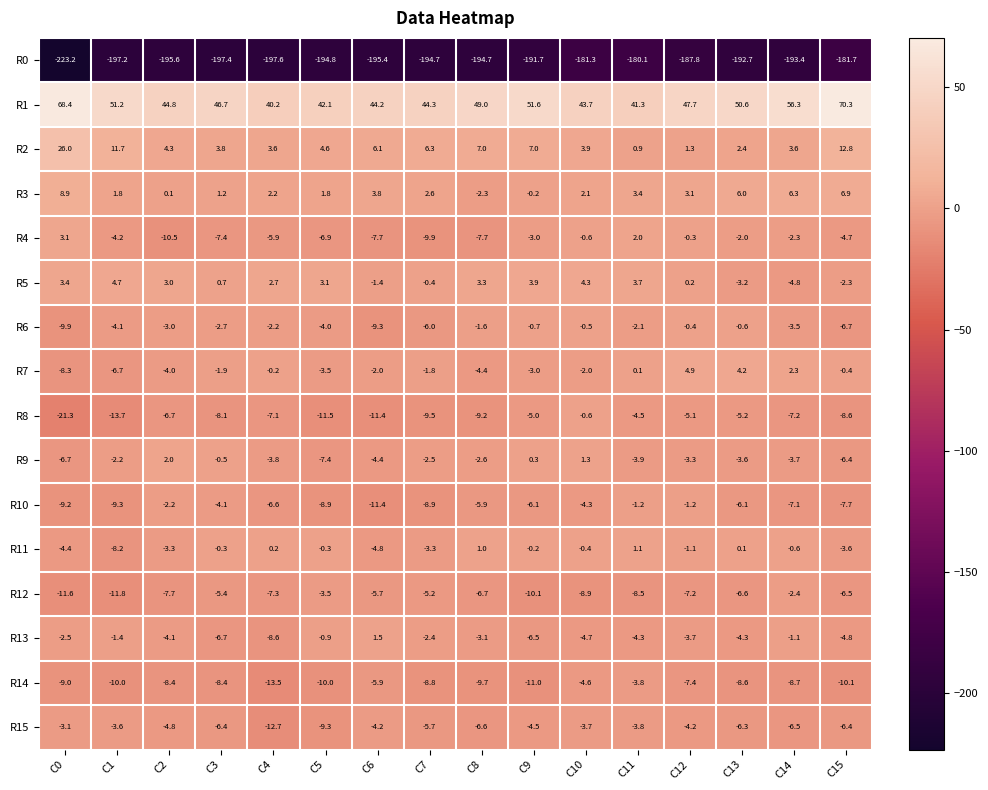

Where is R2 nearest to the value 13?

C15